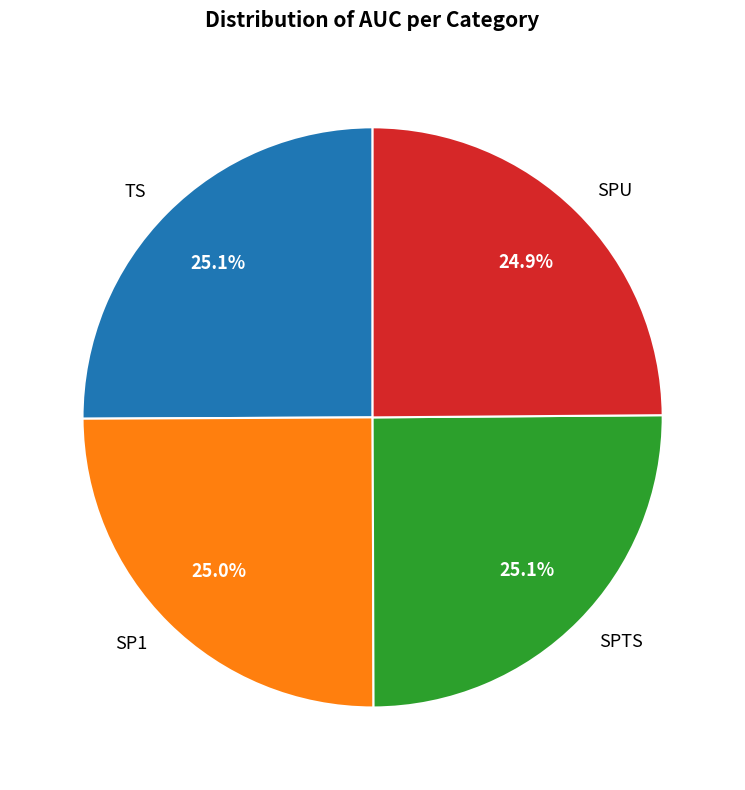

To the nearest percent, what percentage of the pie is SPTS?

25%